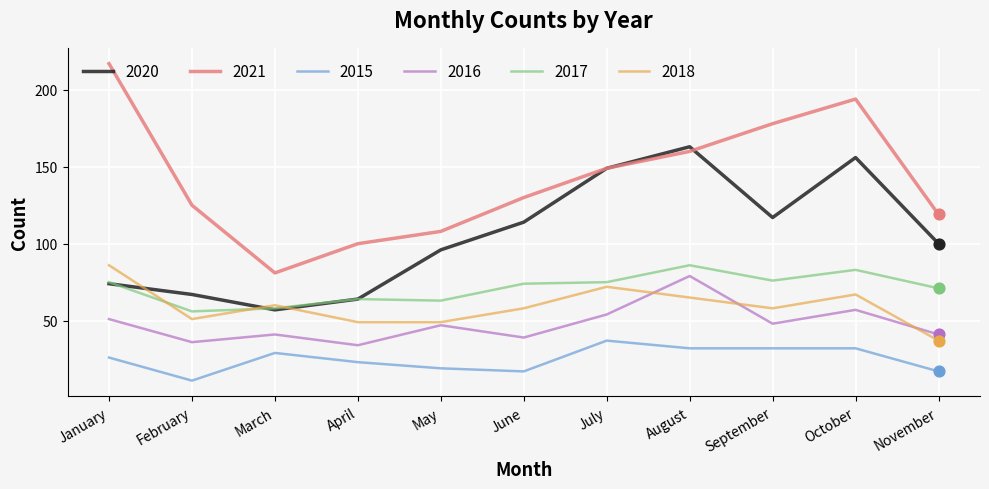

Which series changed the most between April and September?

2021